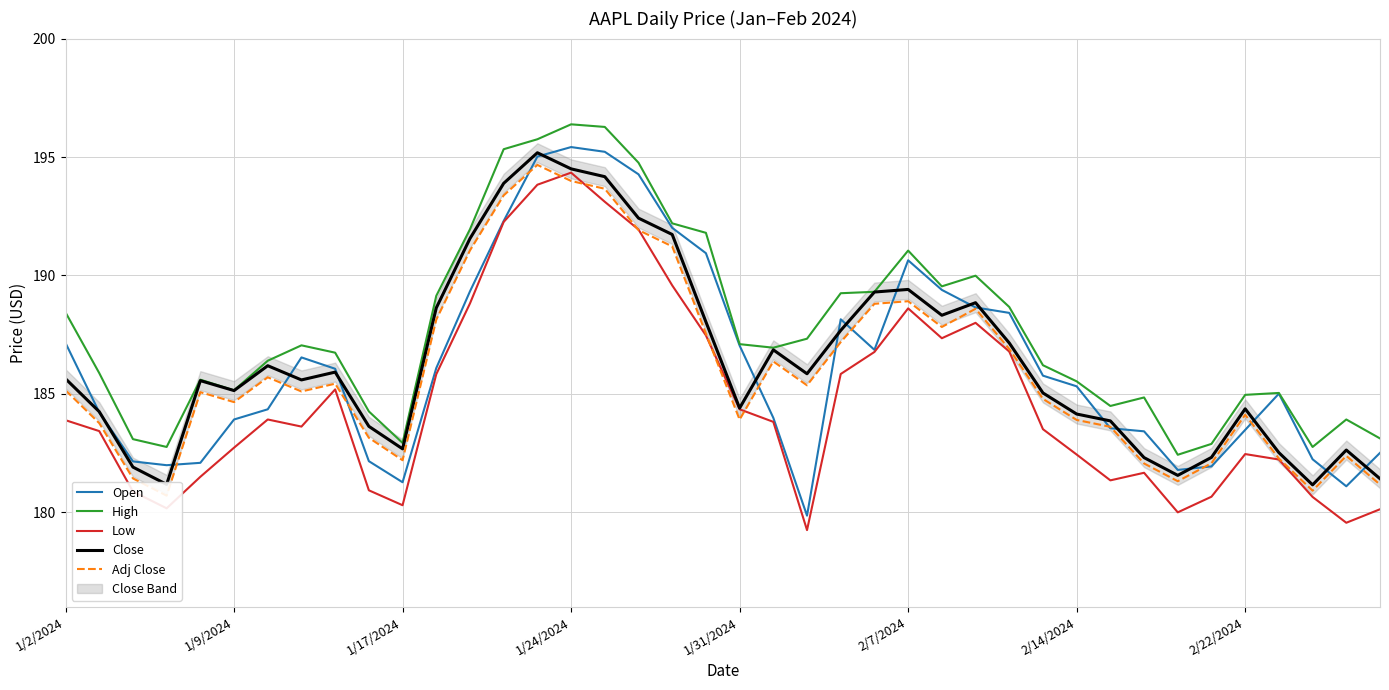

What position from the right is 34?

6